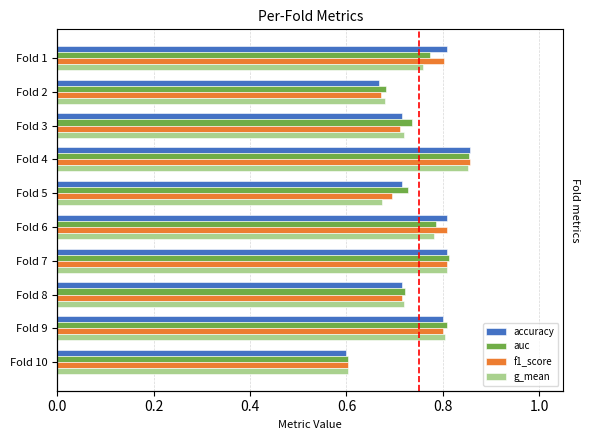

What value does the g_mean series have at Fold 5?

0.7